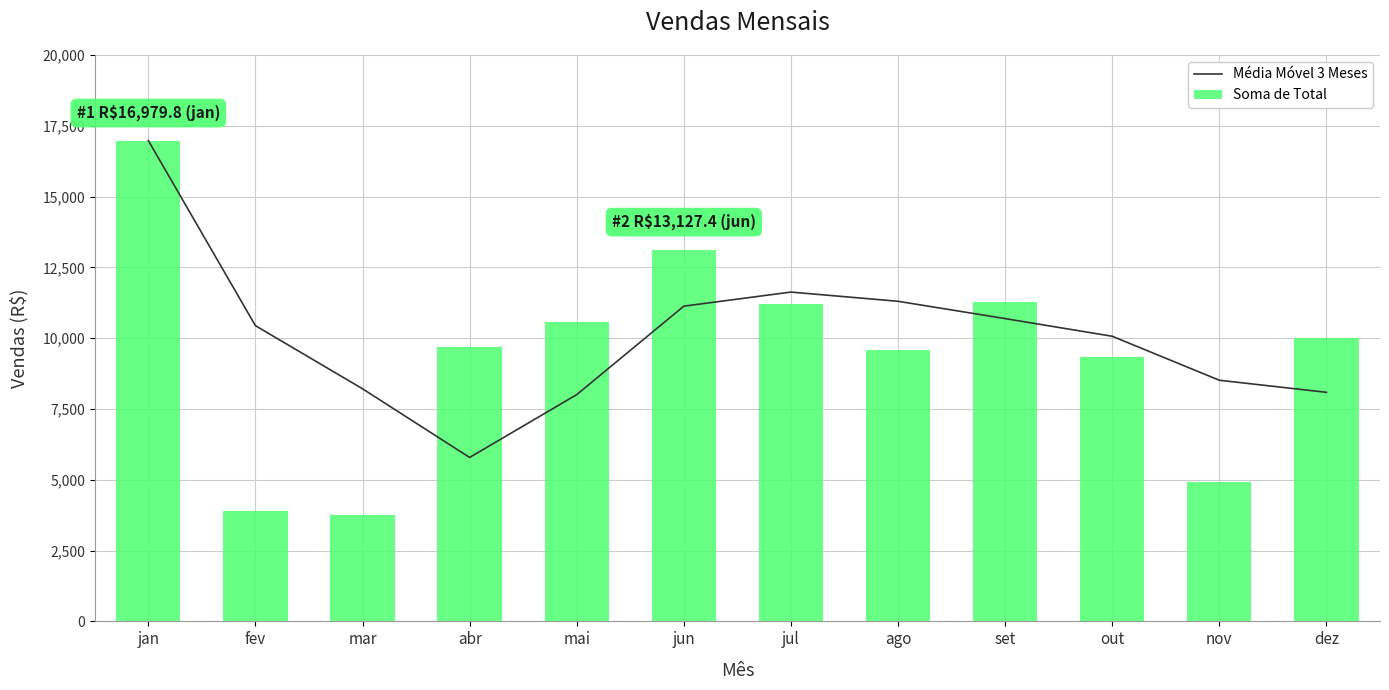

How many groups of bars are there?

12